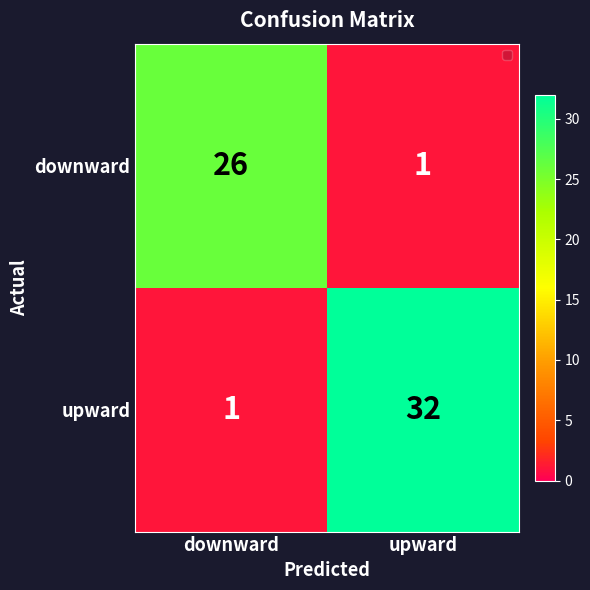

Between downward and upward, which series saw the biggest shift?

upward